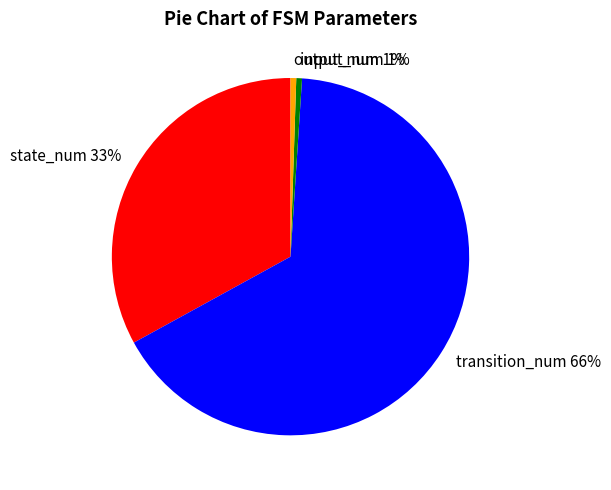

The transition_num slice represents 55% of the pie. True or false?

False